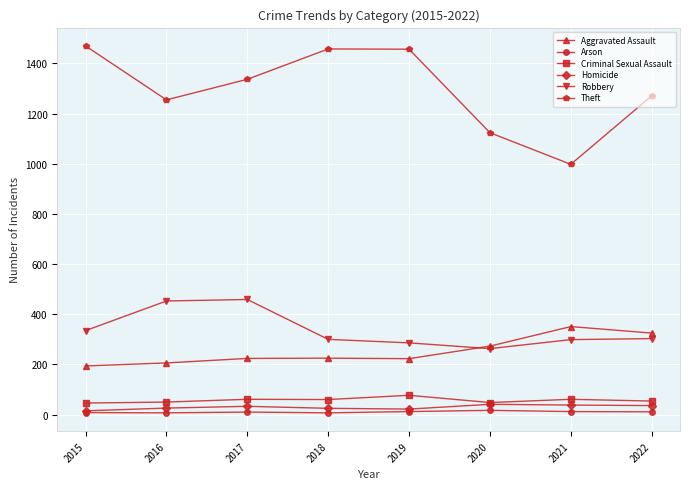

Which series has the largest total across all categories?

Theft